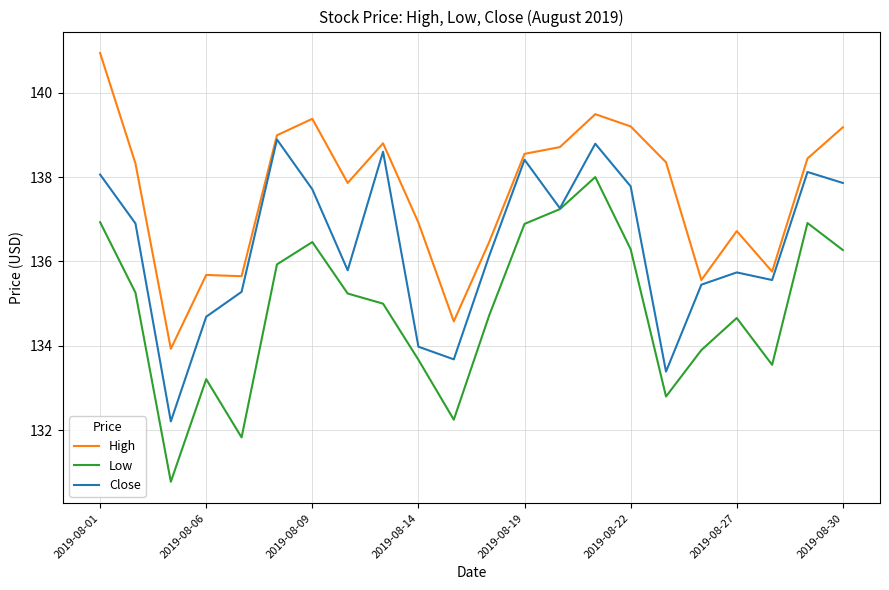

What is the maximum value shown in the chart?

140.9